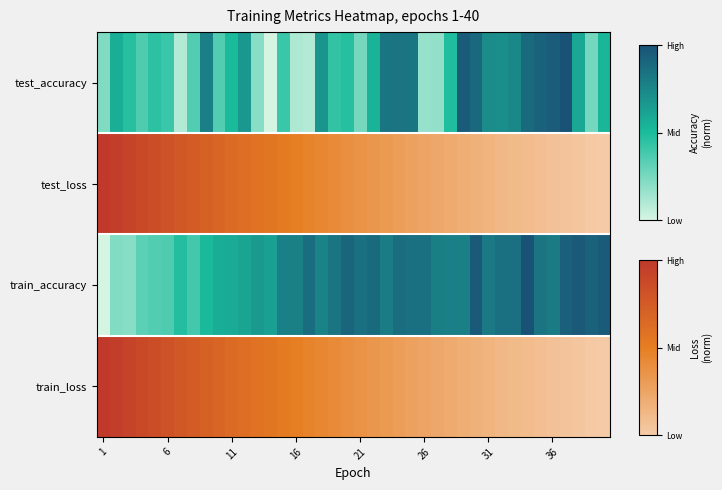

What is the average value?

0.4